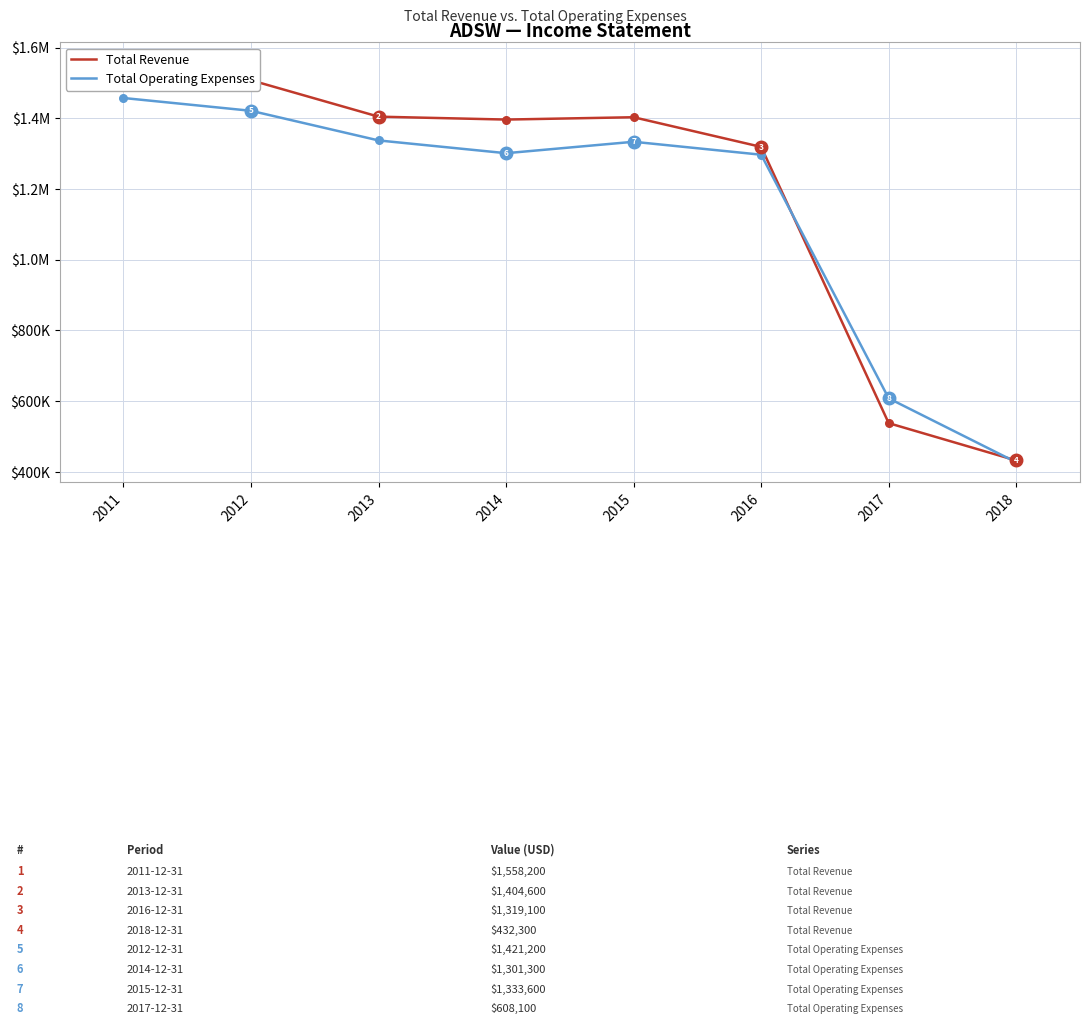

Which series reaches the minimum Y coordinate?

Total Operating Expenses